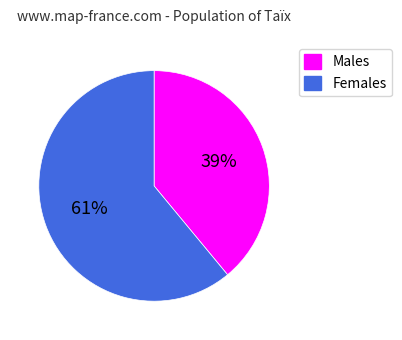

To the nearest percent, what is the average slice percentage?

50%